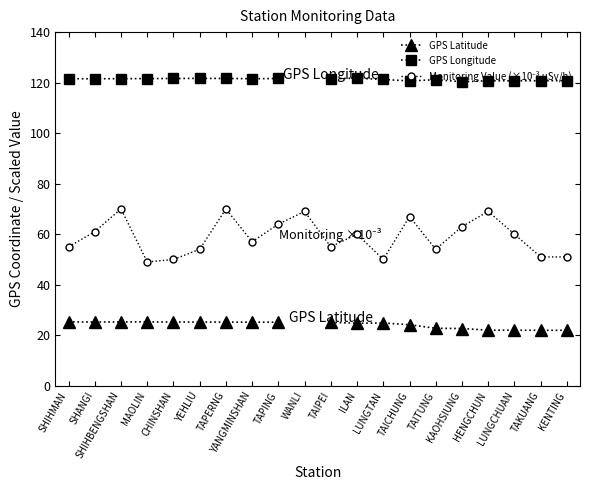

What is the label of the 17th point from the left?

HENGCHUN